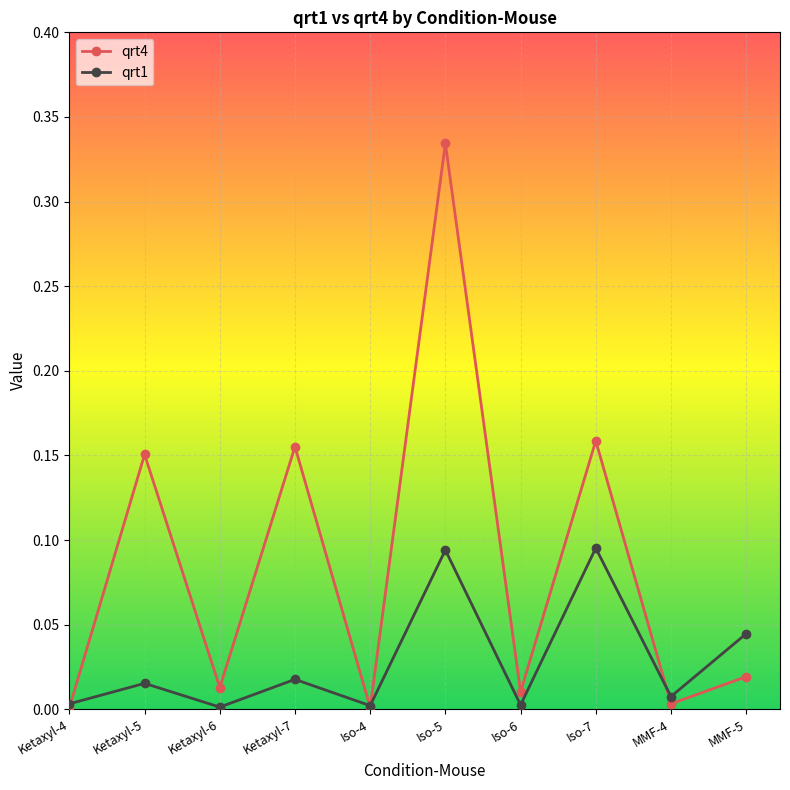

What is the label of the 1st point from the right?

MMF-5